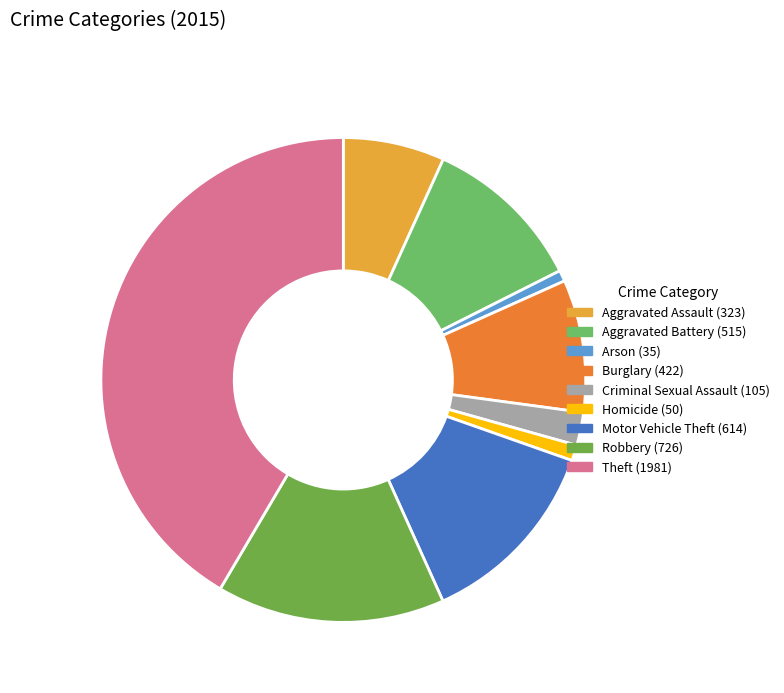

Which slice is the smallest?

Arson